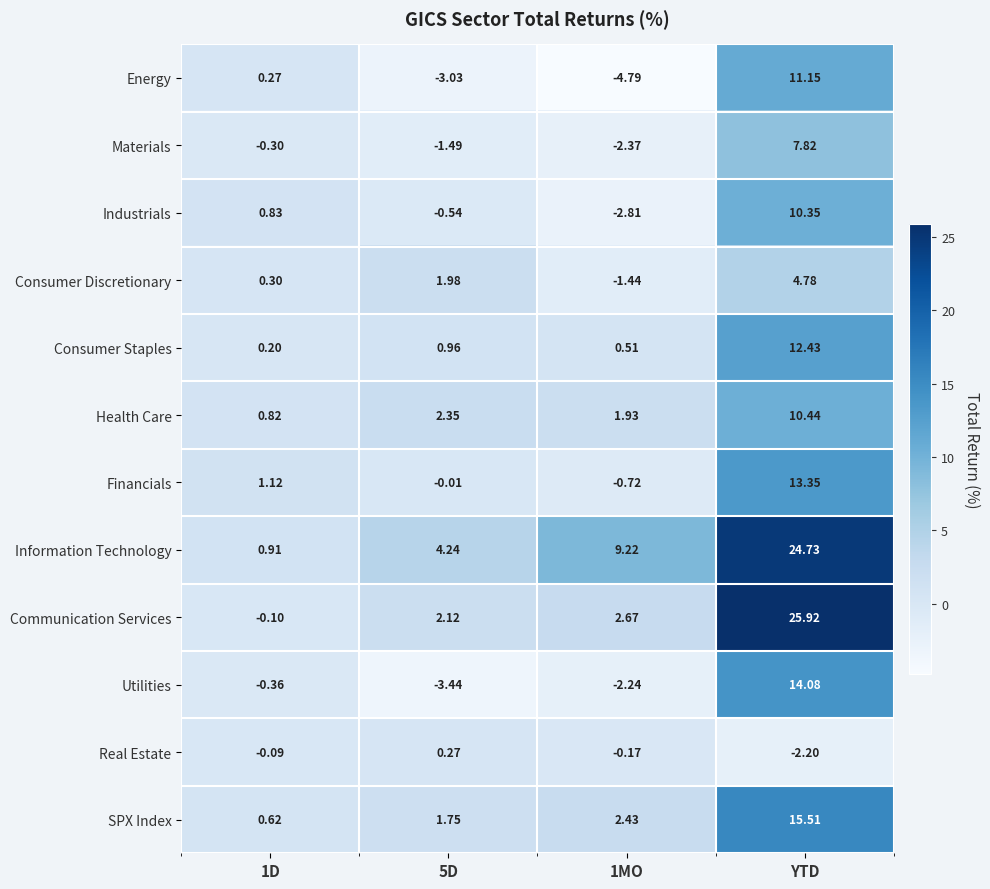

At YTD, list the series in order from smallest to largest.

Real Estate, Consumer Discretionary, Materials, Industrials, Health Care, Energy, Consumer Staples, Financials, Utilities, SPX Index, Information Technology, Communication Services